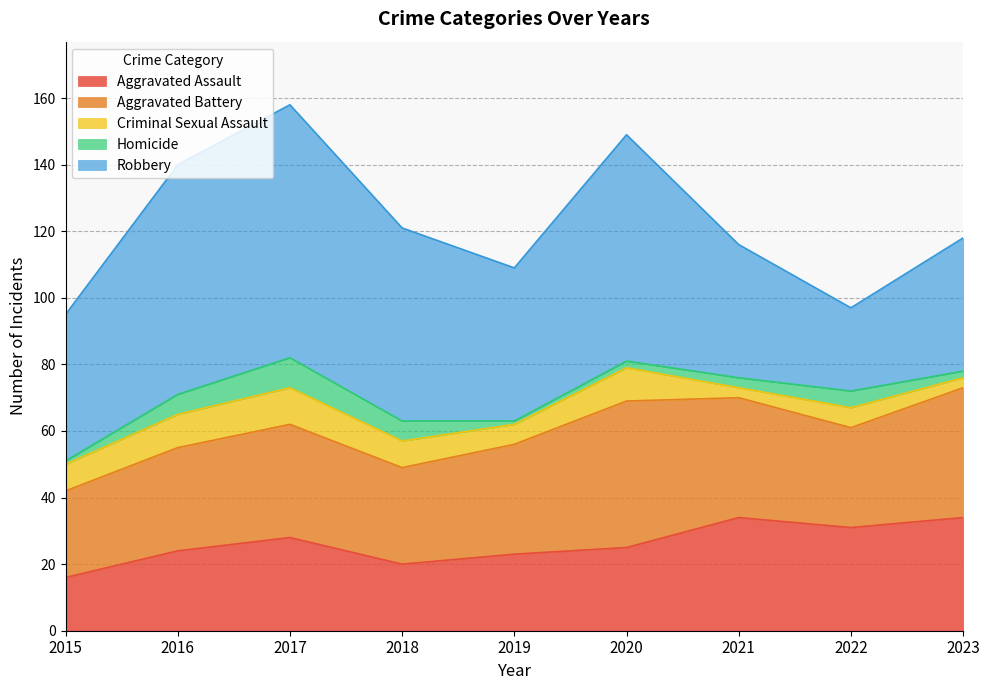

What is the highest value of the Robbery series?

76